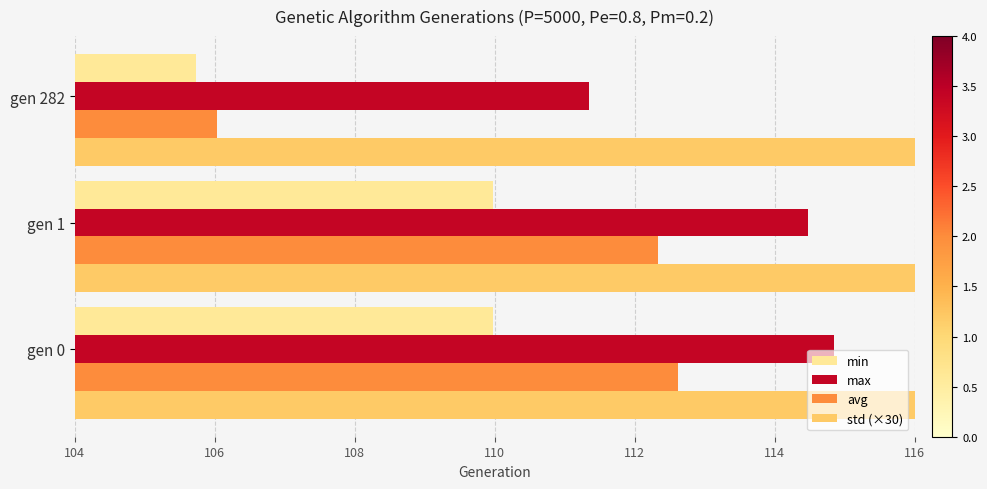

Reading left to right, list all the values displayed in this chart.

min: 6.0	6.0	1.7
max: 10.9	10.5	7.4
avg: 8.6	8.3	2.0
std (×30): 18.9	18.9	23.0